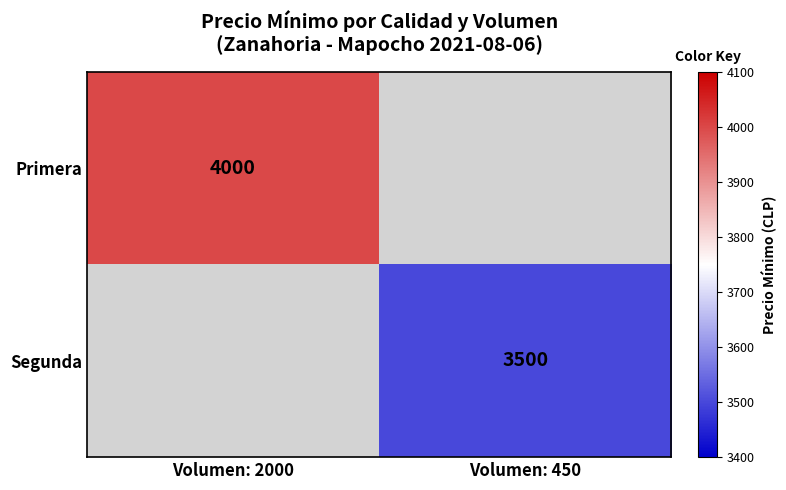

The Segunda series shows 1724 at Volumen: 450. True or false?

False